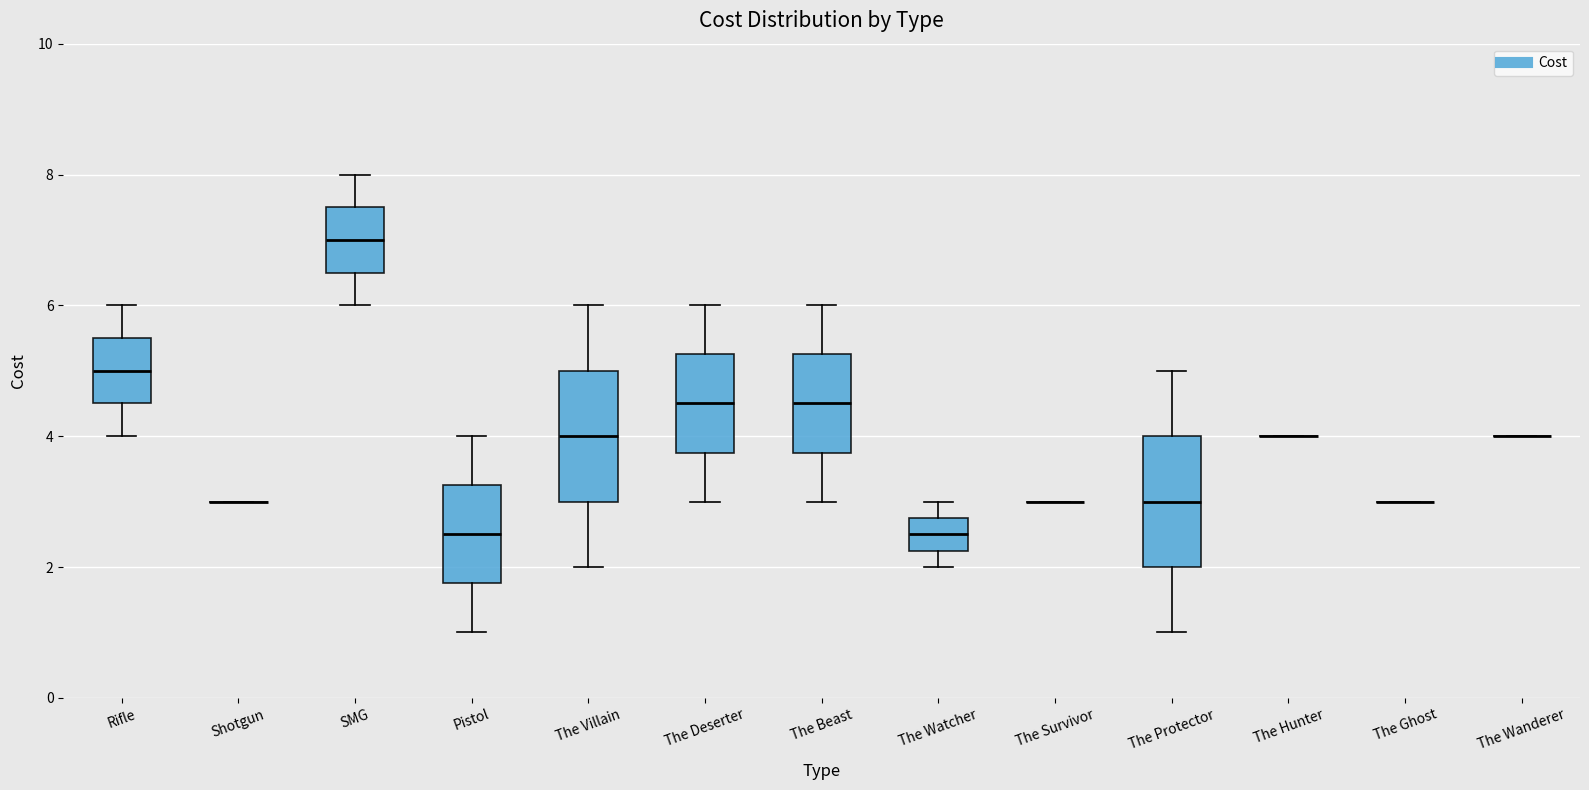

Reading left to right, transcribe this box plot: for each box, give where its median line is, the range the box spans, and where its two whiskers end, as read against the y-axis. The values are not printed on the chart, so give them approximately, as read against the axis.

Rifle: median 5.0, box 4.6 to 5.6, whiskers 4.0 to 6.0
Shotgun: box collapsed to a line at 3.0, whiskers 3.0 to 3.0
SMG: median 7.0, box 6.6 to 7.6, whiskers 6.0 to 8.0
Pistol: median 2.6, box 1.8 to 3.2, whiskers 1.0 to 4.0
The Villain: median 4.0, box 3.0 to 5.0, whiskers 2.0 to 6.0
The Deserter: median 4.6, box 3.8 to 5.2, whiskers 3.0 to 6.0
The Beast: median 4.6, box 3.8 to 5.2, whiskers 3.0 to 6.0
The Watcher: median 2.6, box 2.2 to 2.8, whiskers 2.0 to 3.0
The Survivor: box collapsed to a line at 3.0, whiskers 3.0 to 3.0
The Protector: median 3.0, box 2.0 to 4.0, whiskers 1.0 to 5.0
The Hunter: box collapsed to a line at 4.0, whiskers 4.0 to 4.0
The Ghost: box collapsed to a line at 3.0, whiskers 3.0 to 3.0
The Wanderer: box collapsed to a line at 4.0, whiskers 4.0 to 4.0